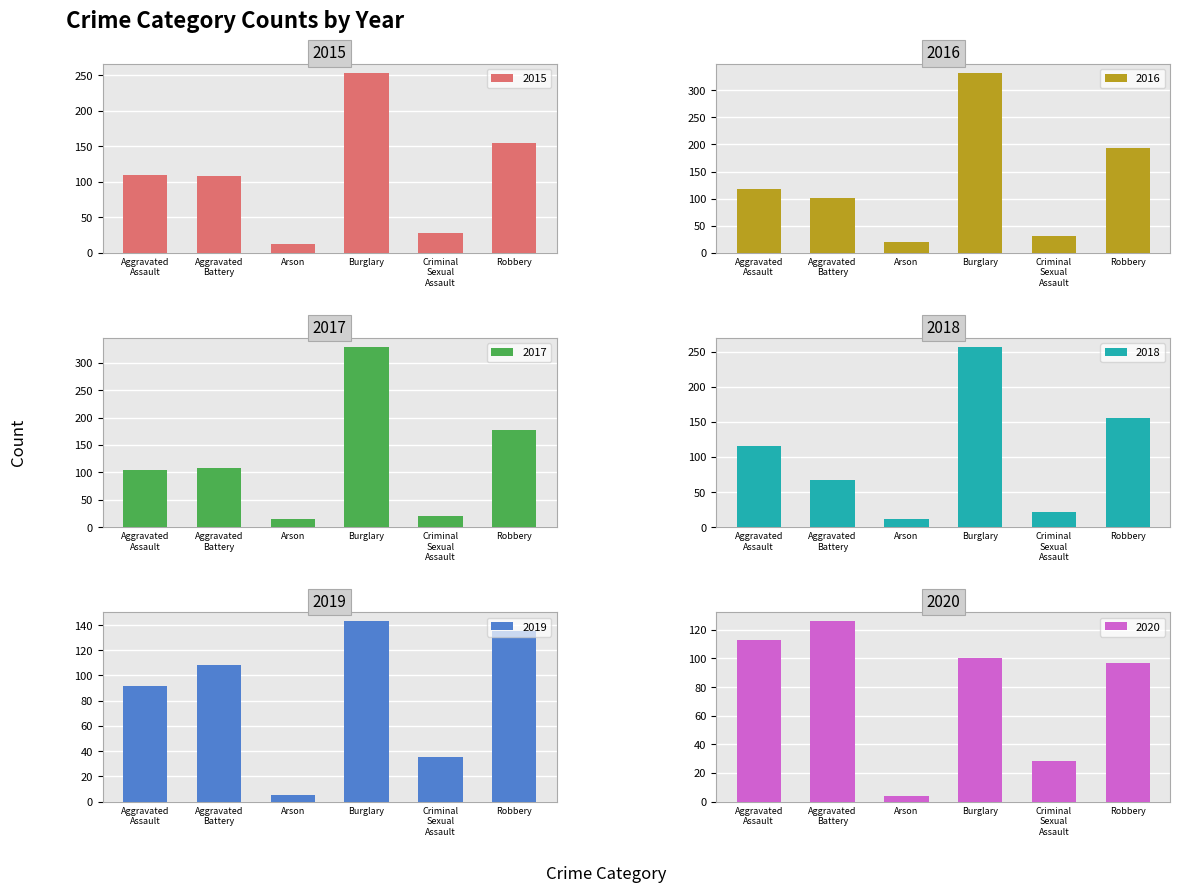

Which series has the largest total across all categories?

2016